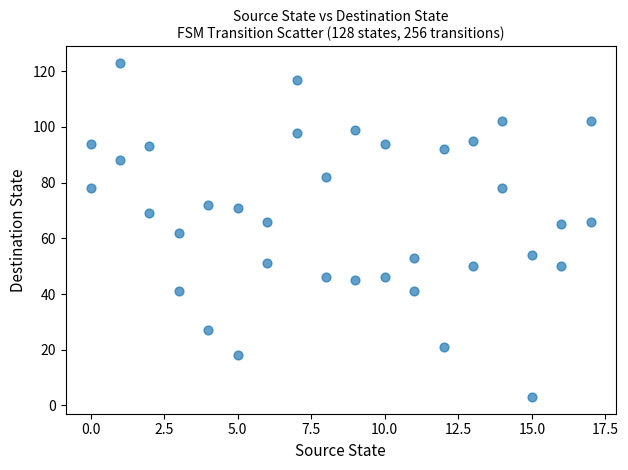

What is the range of X values (max minus min)?

17